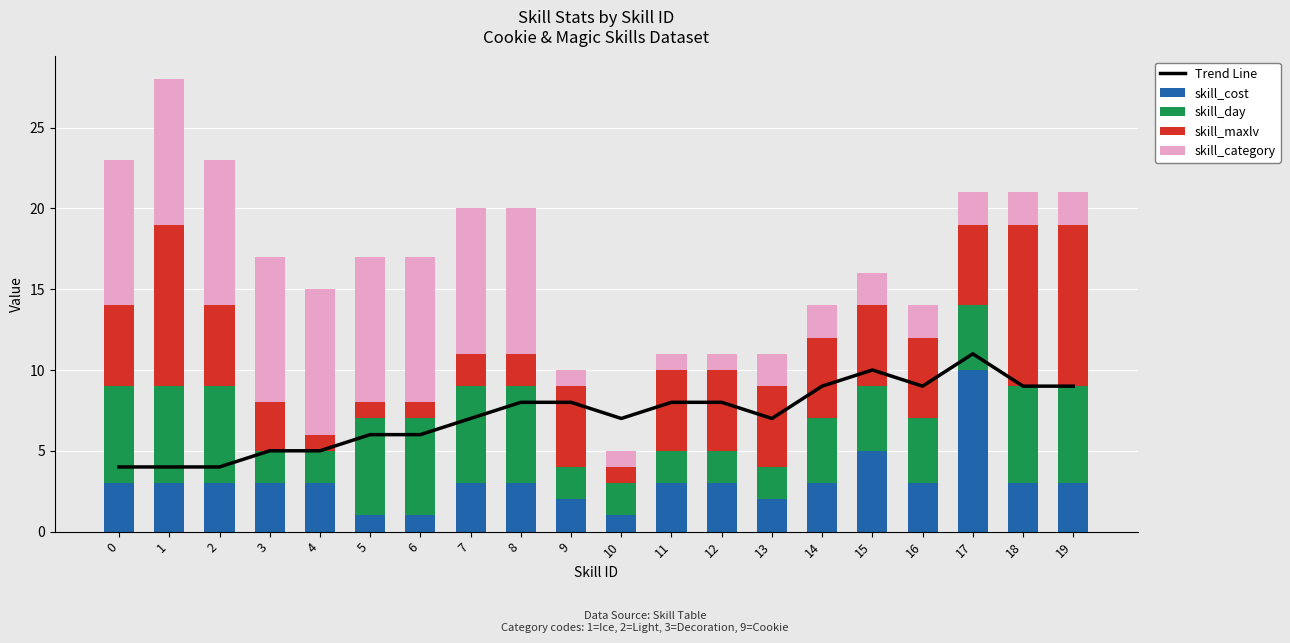

Reading left to right, what are all the values shown in this chart?

Trend Line: 4	4	4	5	5	6	6	7	8	8	7	8	8	7	9	10	9	11	9	9
skill_cost: 3	3	3	3	3	1	1	3	3	2	1	3	3	2	3	5	3	10	3	3
skill_day: 6	6	6	2	2	6	6	6	6	2	2	2	2	2	4	4	4	4	6	6
skill_maxlv: 5	10	5	3	1	1	1	2	2	5	1	5	5	5	5	5	5	5	10	10
skill_category: 9	9	9	9	9	9	9	9	9	1	1	1	1	2	2	2	2	2	2	2